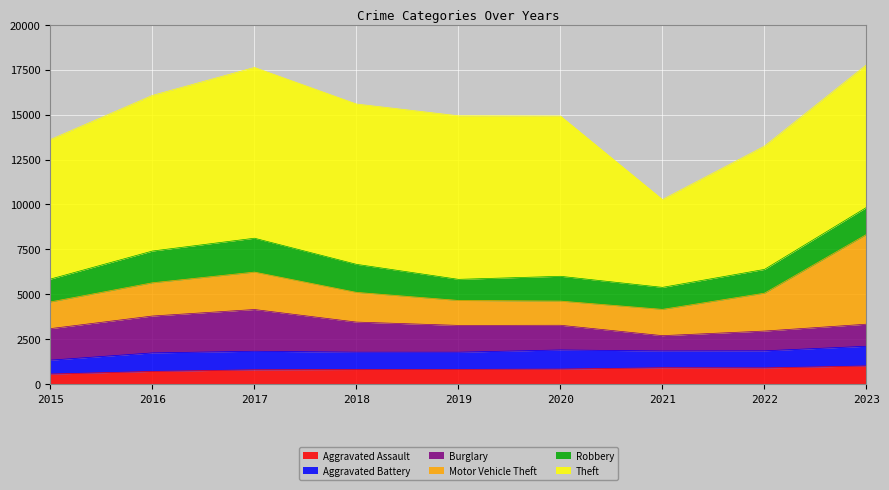

True or false: Aggravated Battery has more than 2 points higher than both neighbors.

False